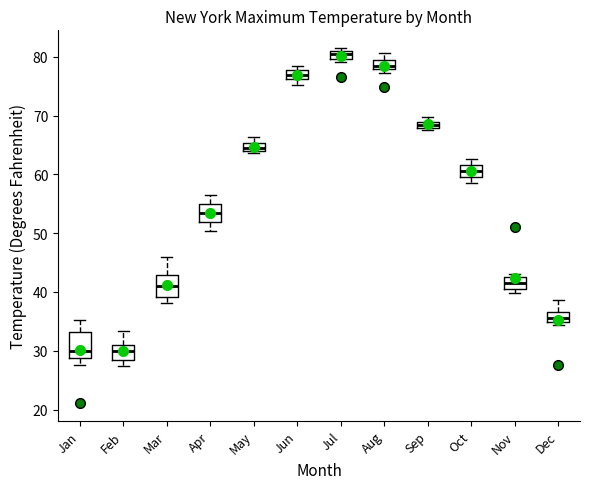

Which box has the highest median line?

Jul